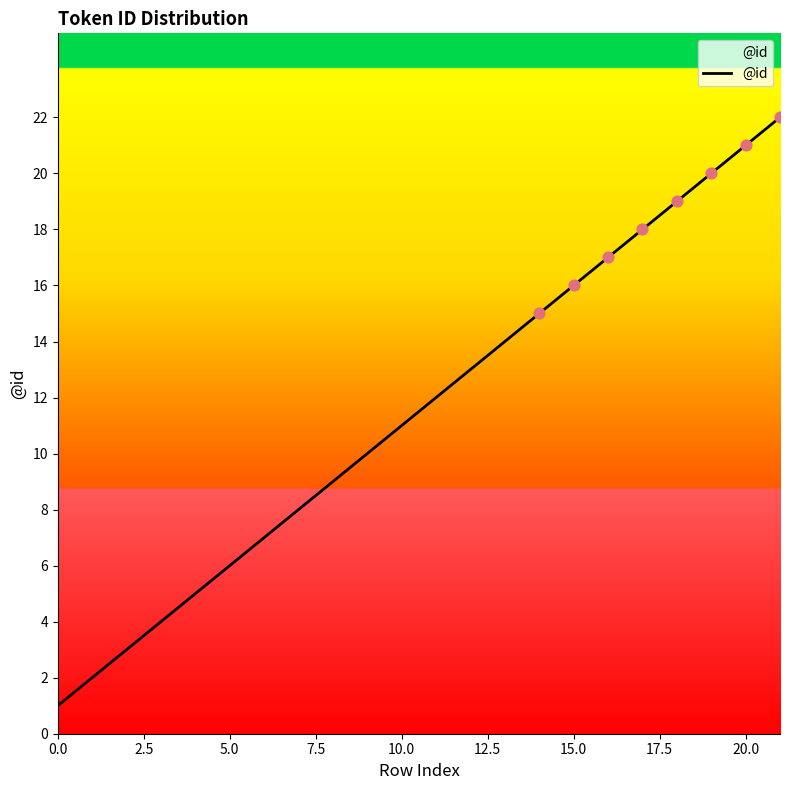

What is the maximum value shown in the chart?

22